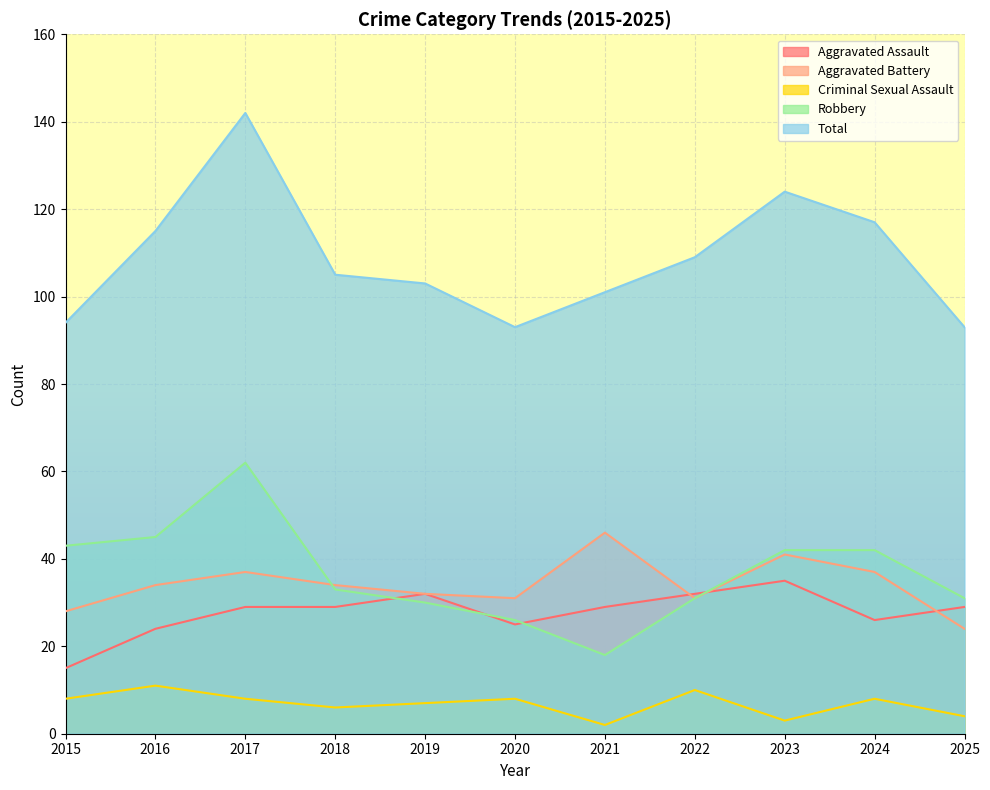

What is the total value across all series at 2020?

183